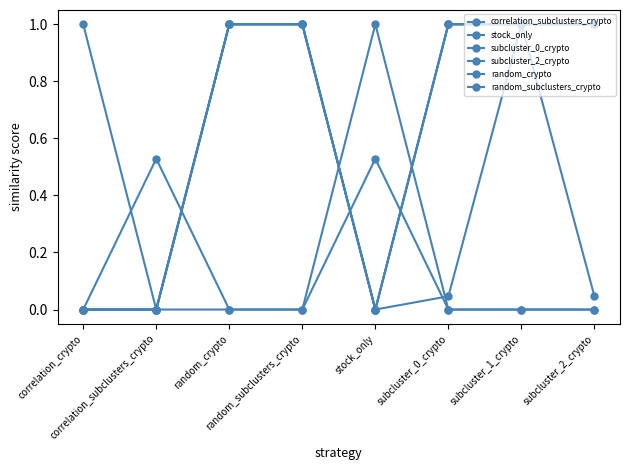

Is this an area chart (filled region under the line)?

No